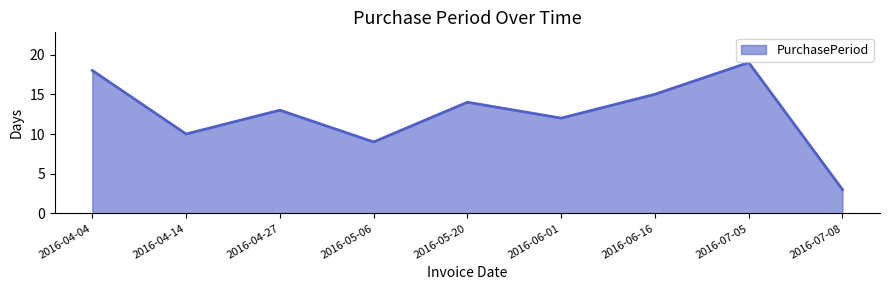

How many interior local valleys (lower than both neighbors) does the data have?

3